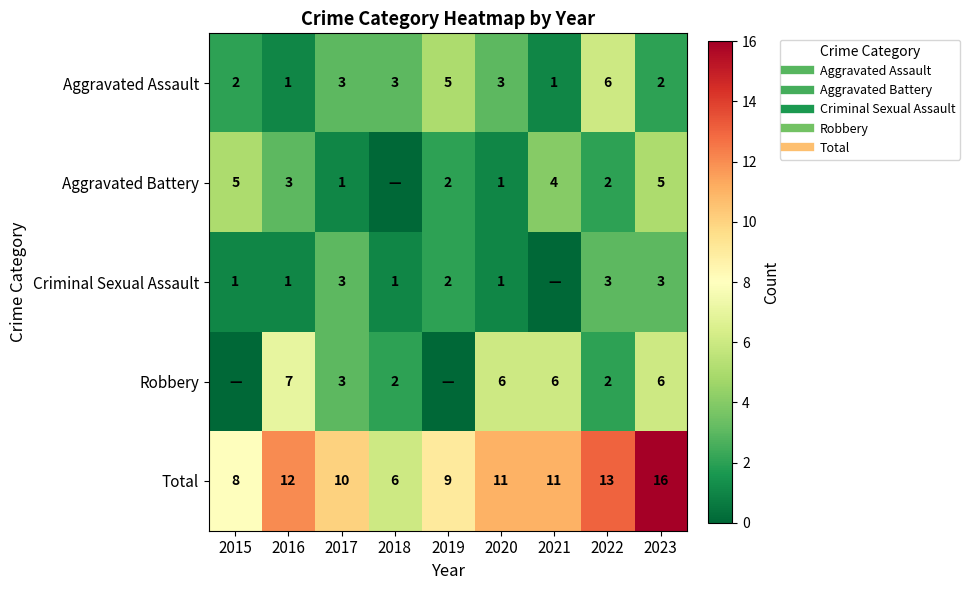

What is the total value across all series at 2022?

26